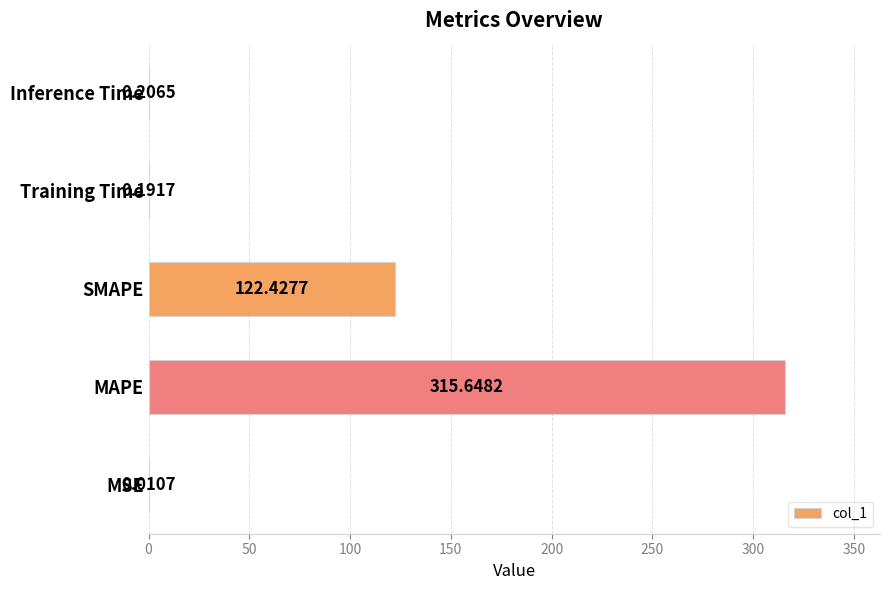

Between MSE and Training Time, which is larger?

Training Time